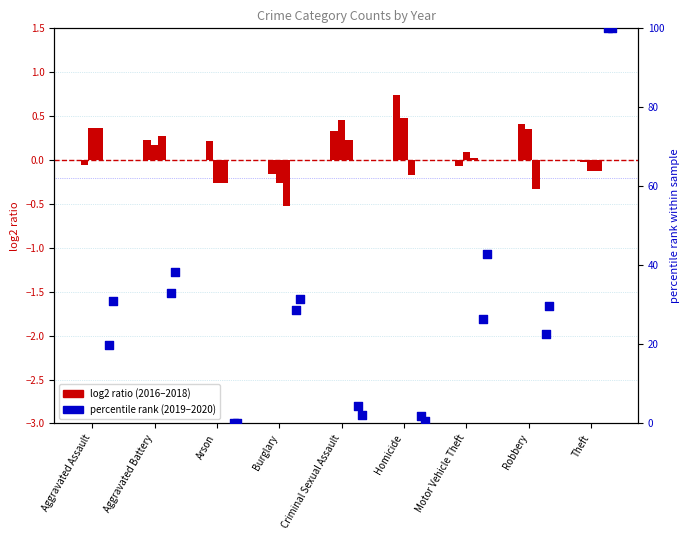

At which category is the sum across all series the highest?

Theft